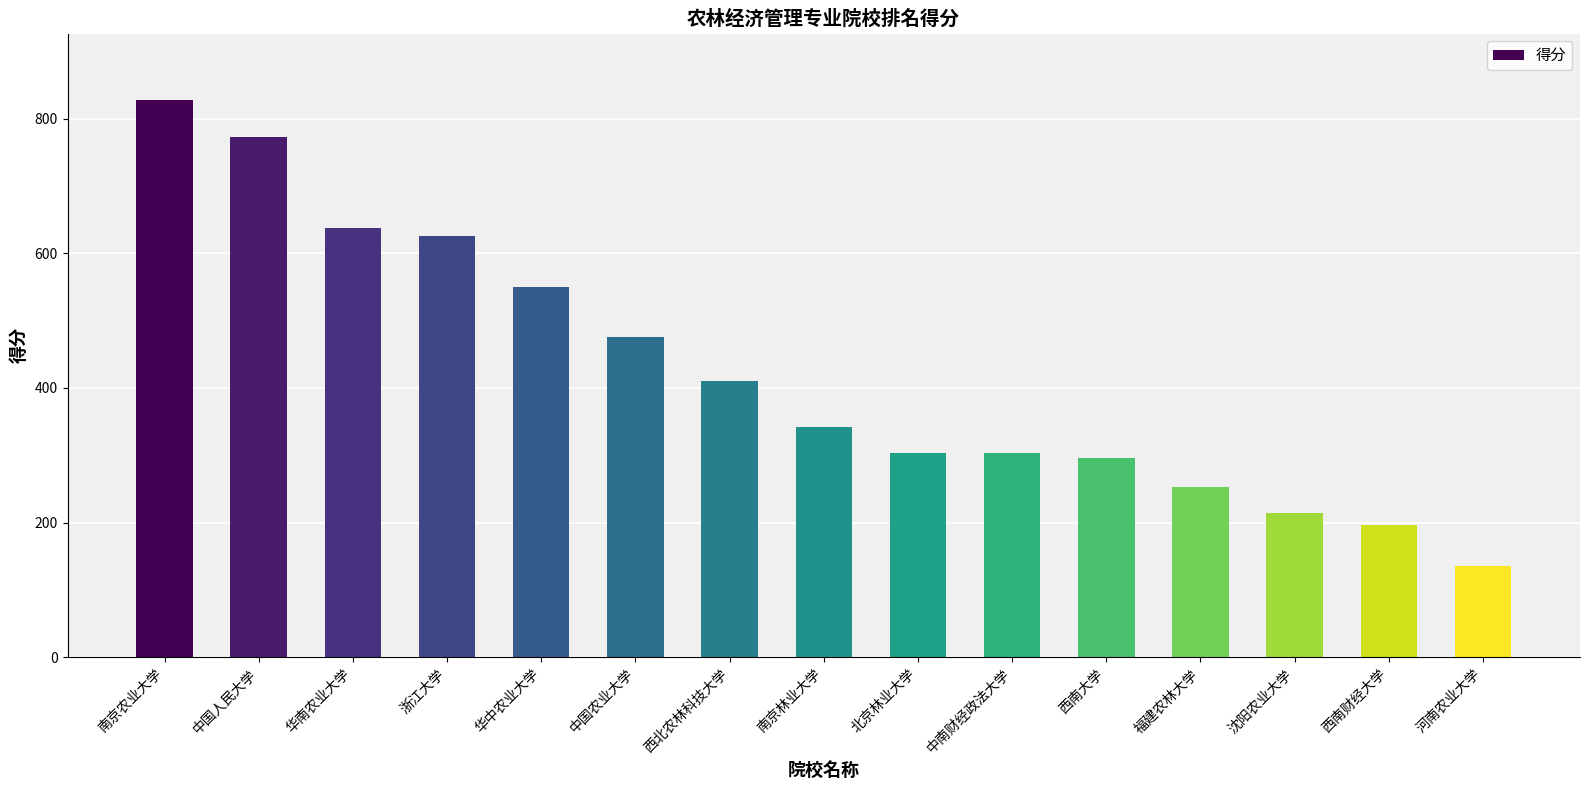

What is the value of the 1st bar from the left?

827